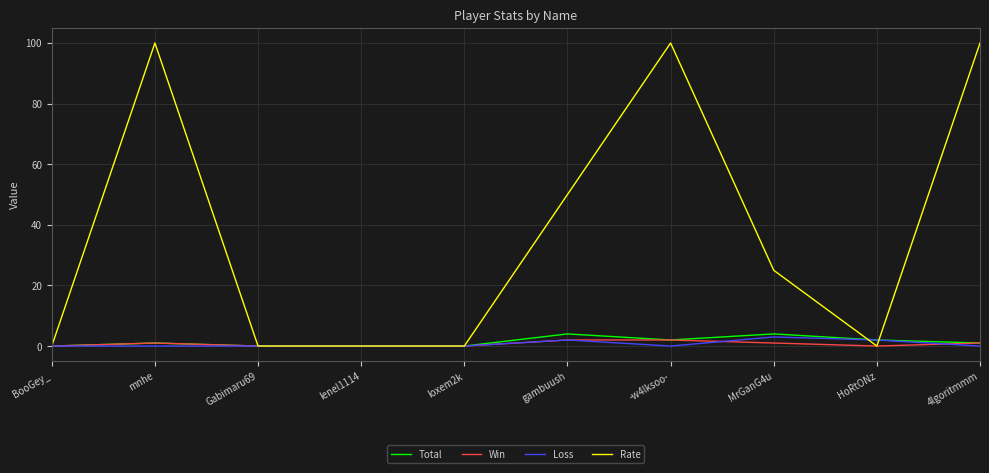

Which series has the largest total across all categories?

Rate